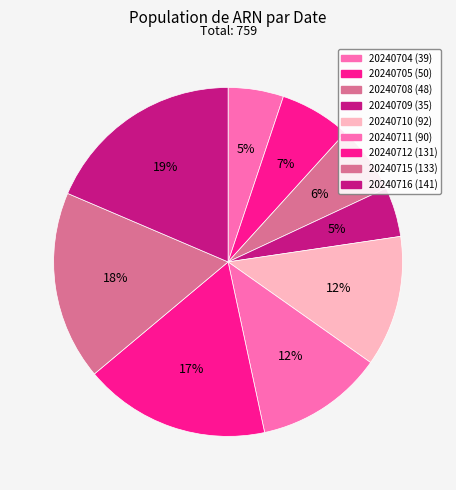

Count the number of slices in the pie.

9